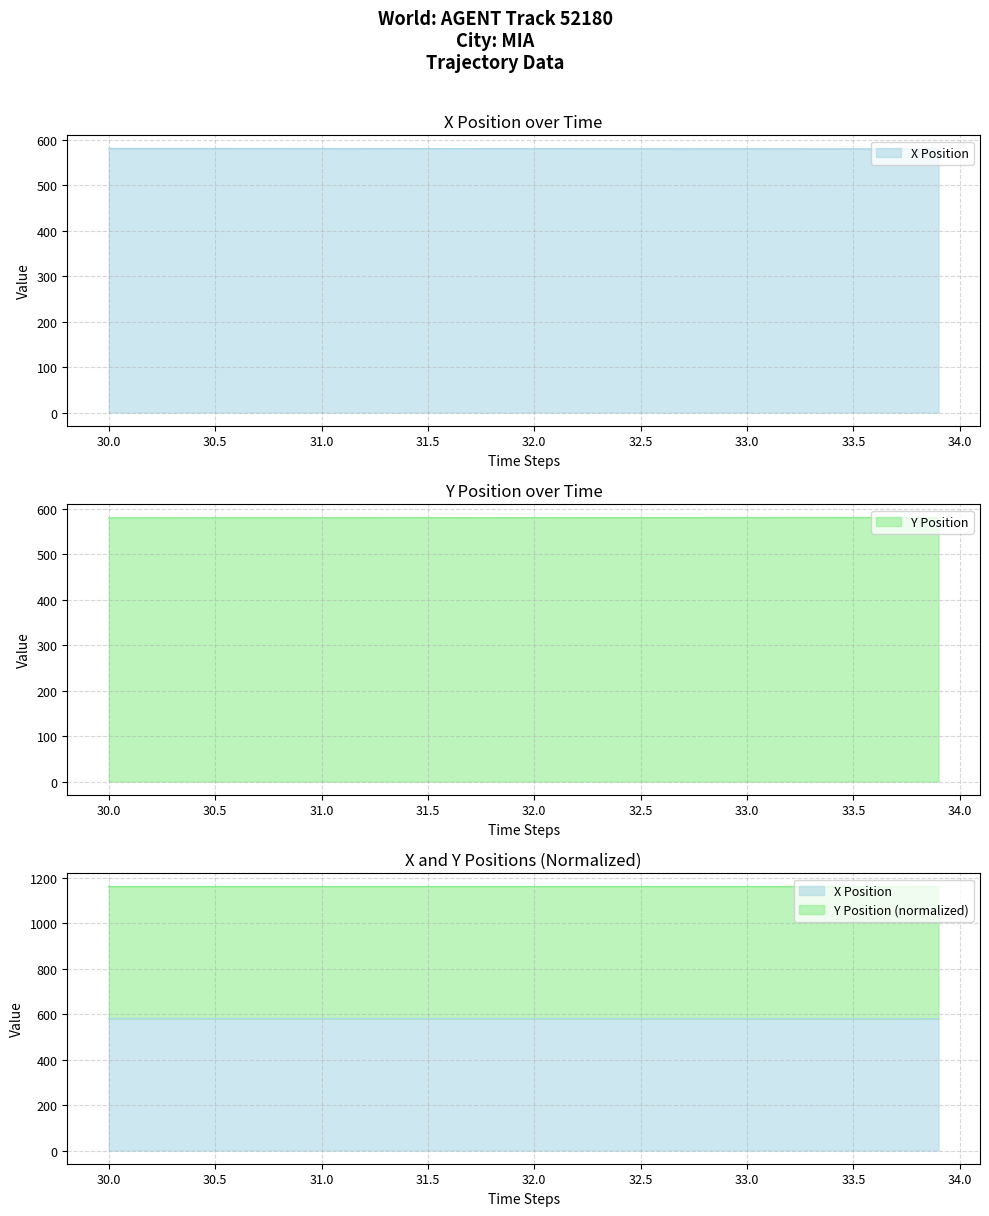

How many times do X and Y cross each other?

1